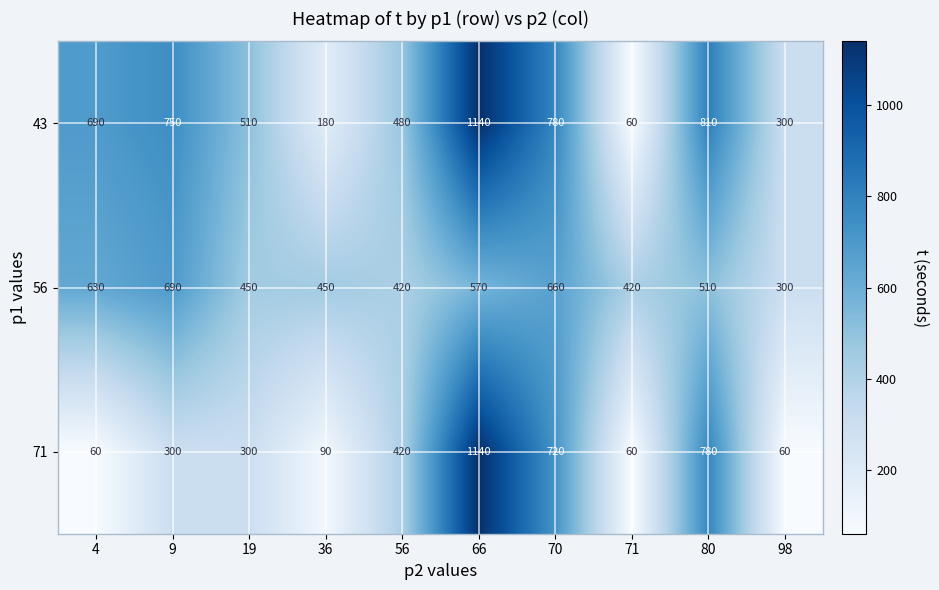

How many data points in 71 are less than 300?

4